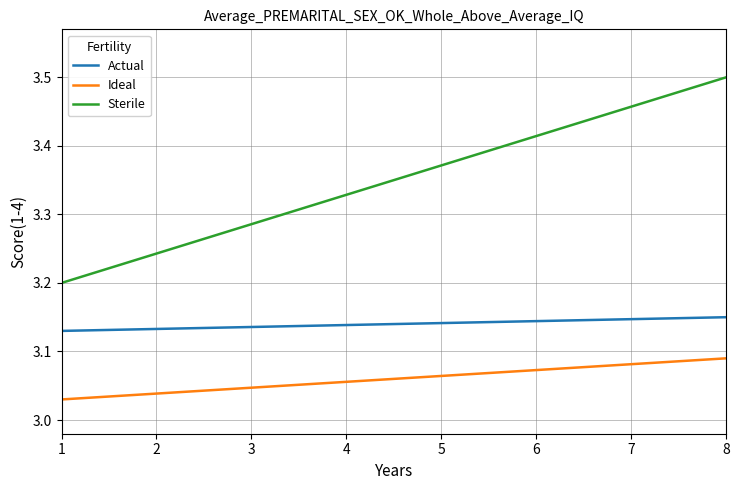

Which category has the highest value in the Sterile series?

8